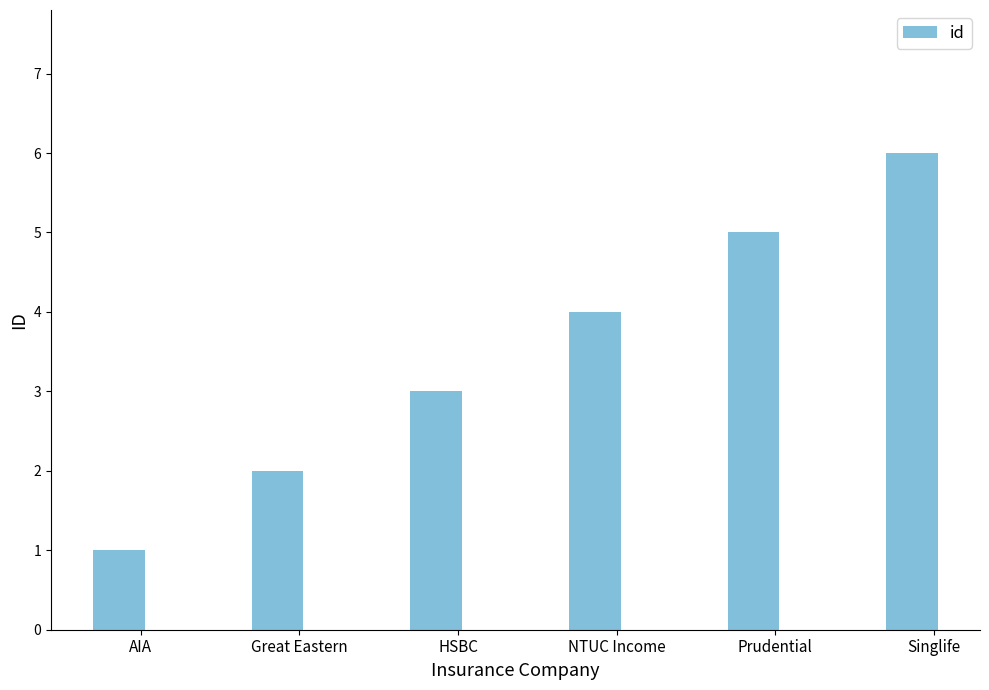

What is the change in value from AIA to Singlife?

+5